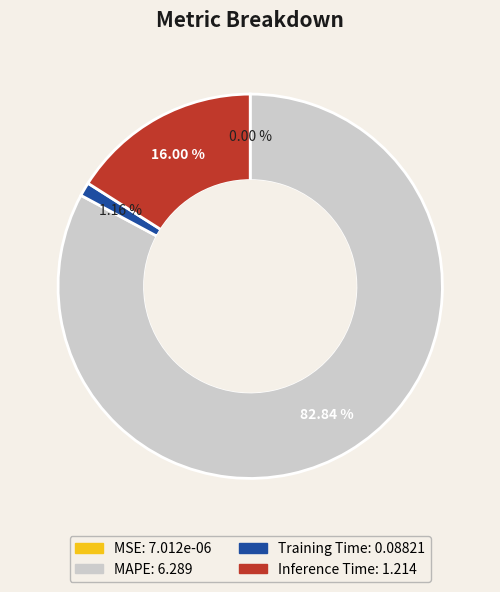

What percentage do Inference Time and Training Time together represent?

17.2%